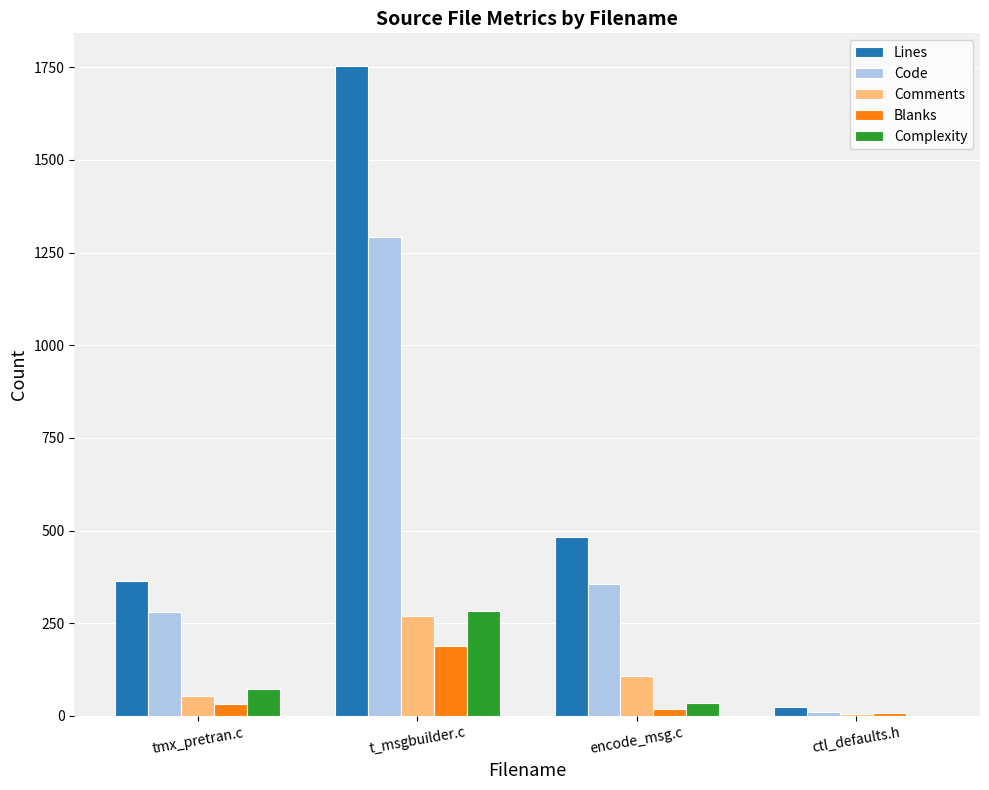

Read the Complexity value at tmx_pretran.c.

72